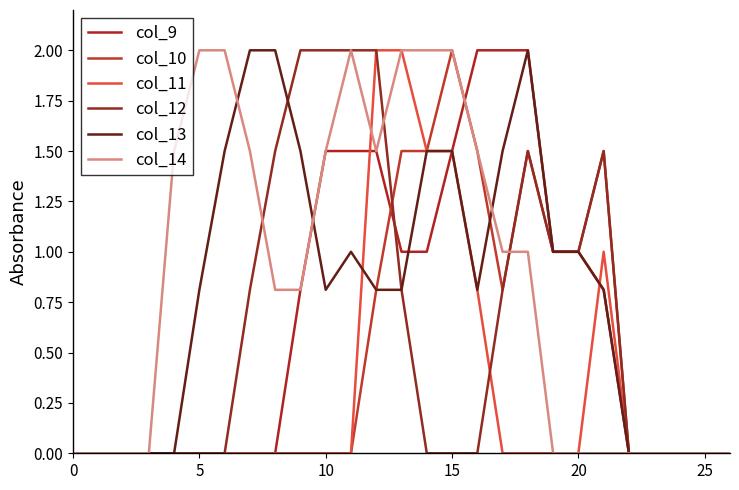

Does the chart have visible grid lines?

No